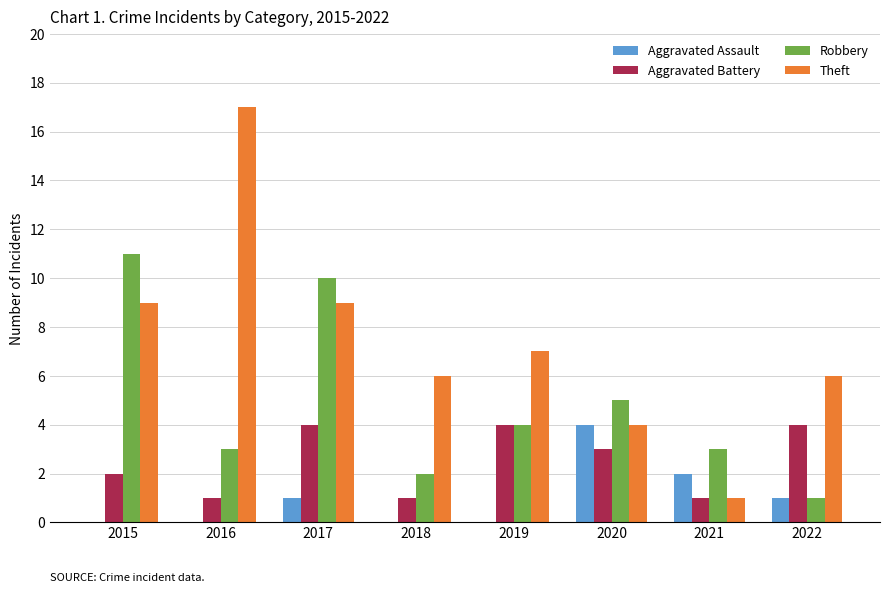

The Aggravated Battery series shows 1 at 2016. True or false?

True